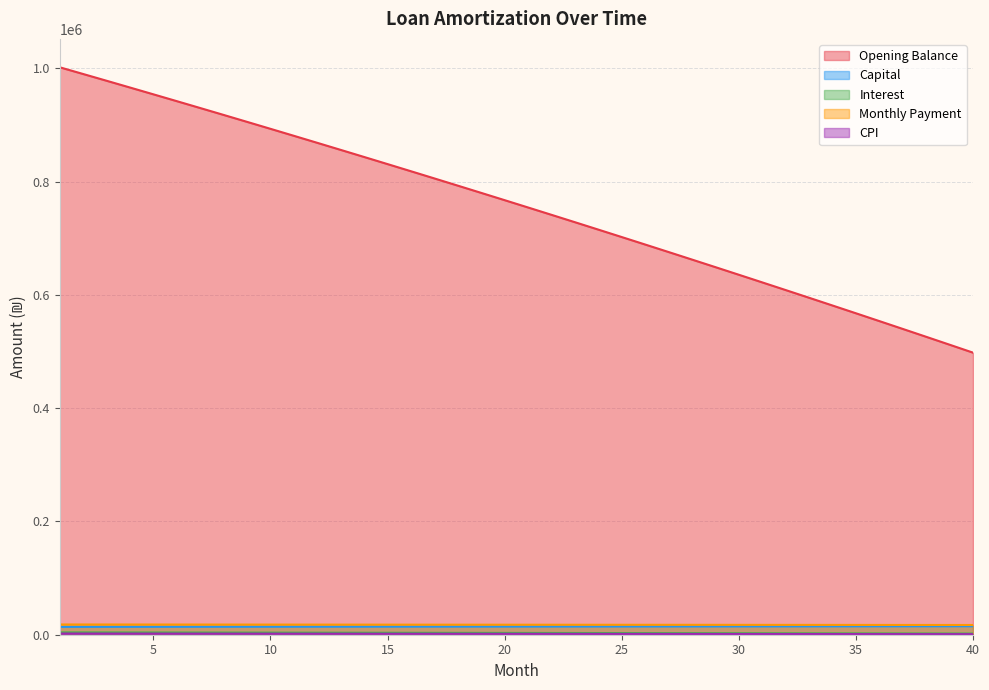

True or false: interest and opening_balance intersect in this chart.

False